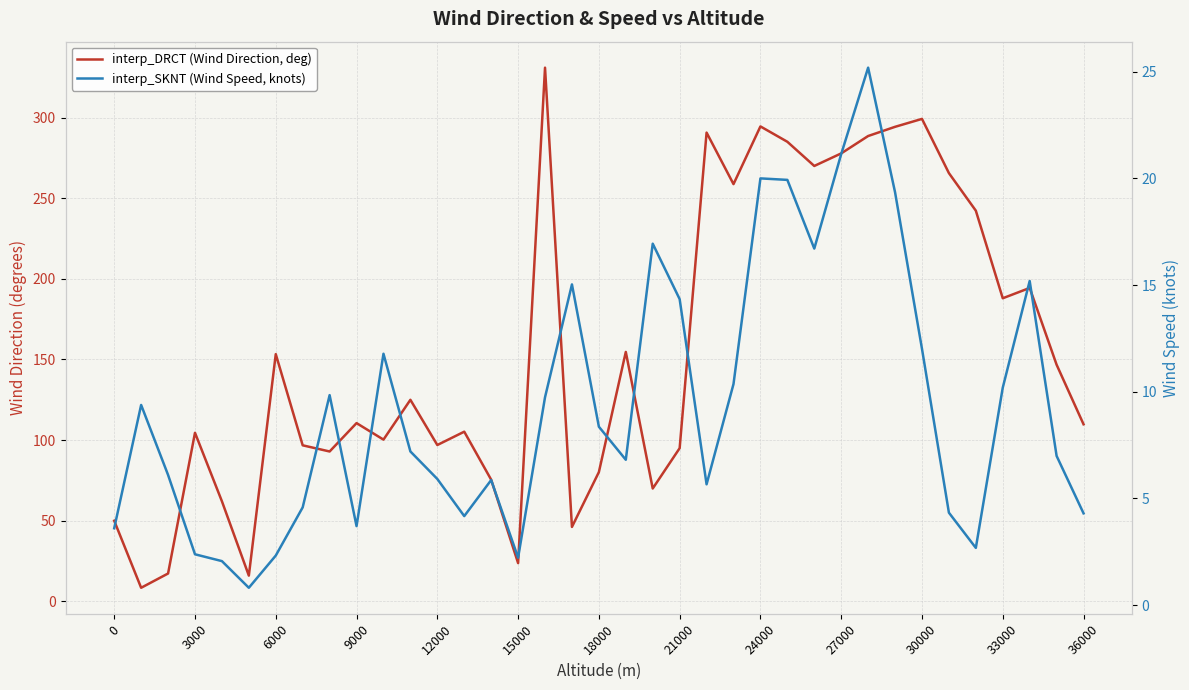

How many data points in interp_SKNT (Wind Speed, knots) are above 7?

19